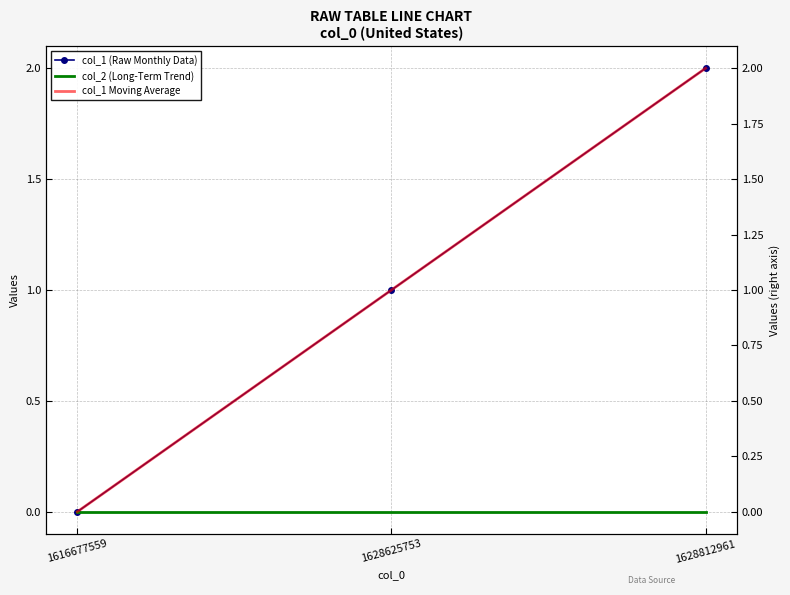

At which label does col_1 Moving Average first exceed 1?

1628812961